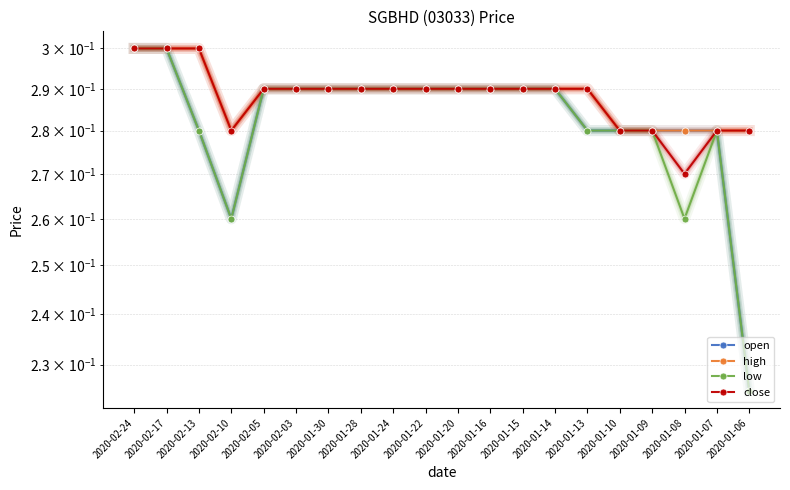

How many categories are shown in the chart?

20